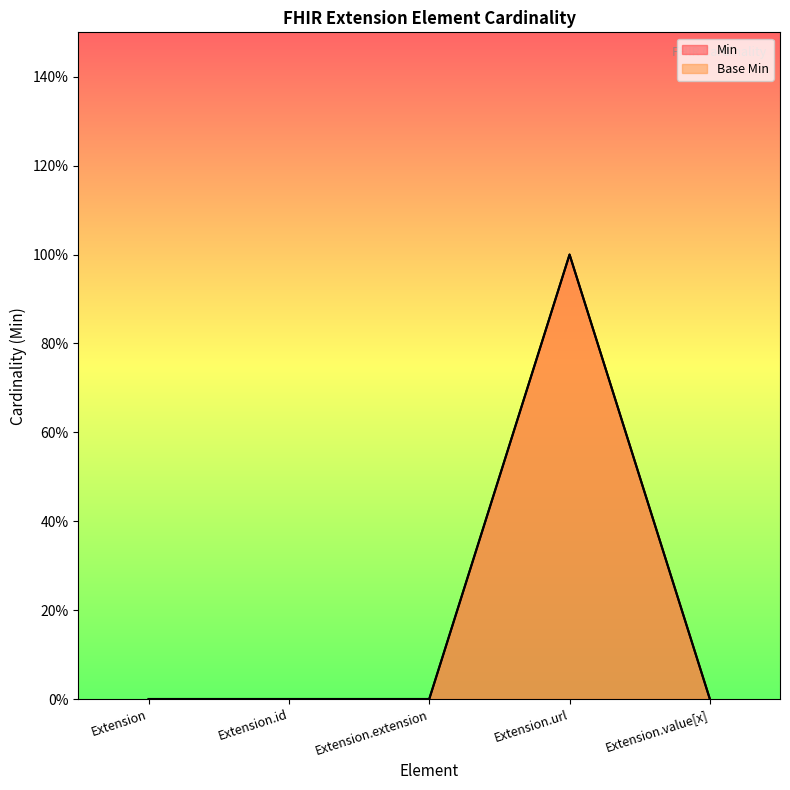

Reading left to right, extract all data points from this chart.

Min: Extension=0	Extension.id=0	Extension.extension=0	Extension.url=1	Extension.value[x]=0
Base Min: Extension=0	Extension.id=0	Extension.extension=0	Extension.url=1	Extension.value[x]=0